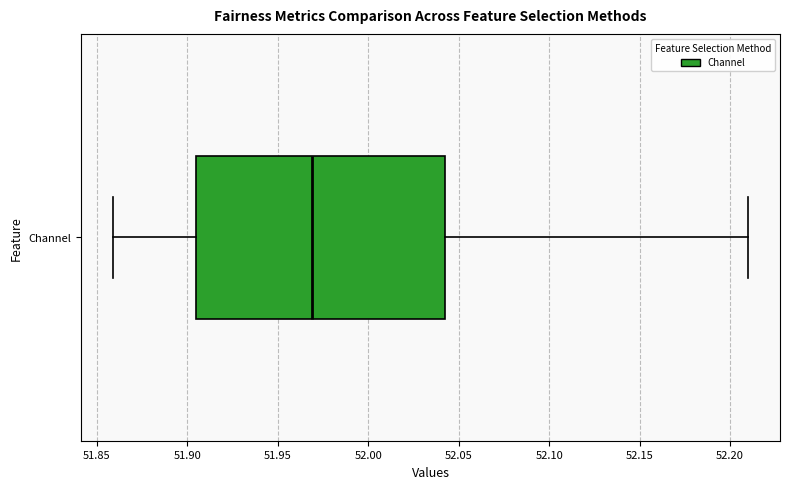

Where does the right whisker of the box for Channel end on the x-axis? The values are not printed on the chart, so give them approximately, as read against the axis.

52.210